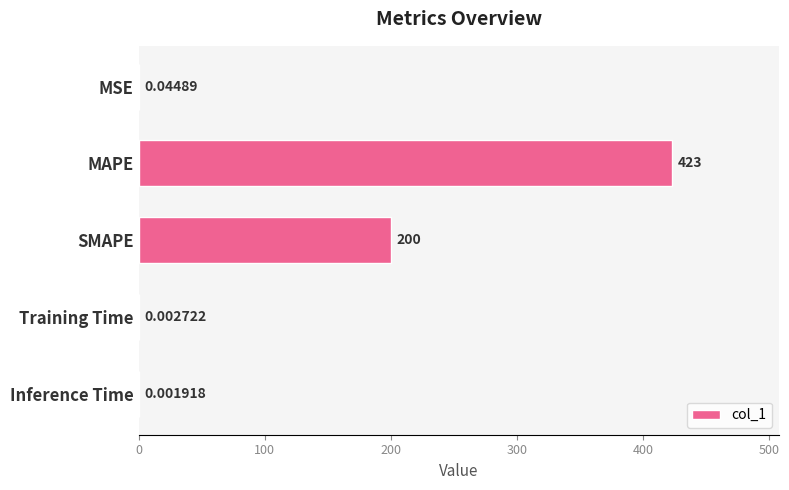

What is the change in value from MSE to SMAPE?

+200.0